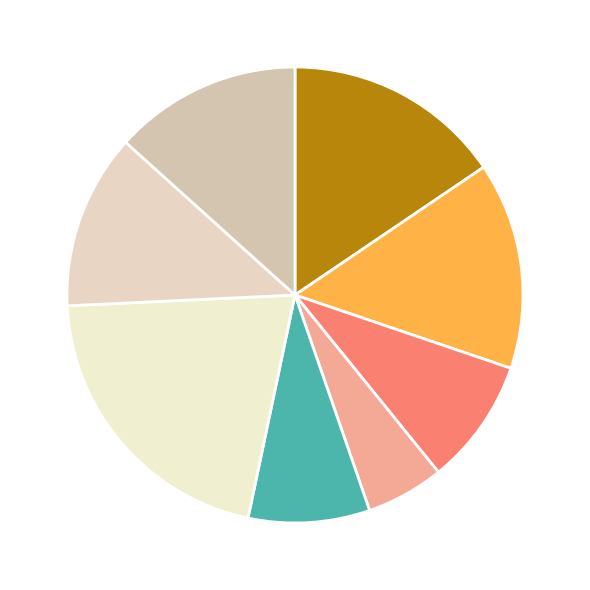

Count the number of slices in the pie.

8